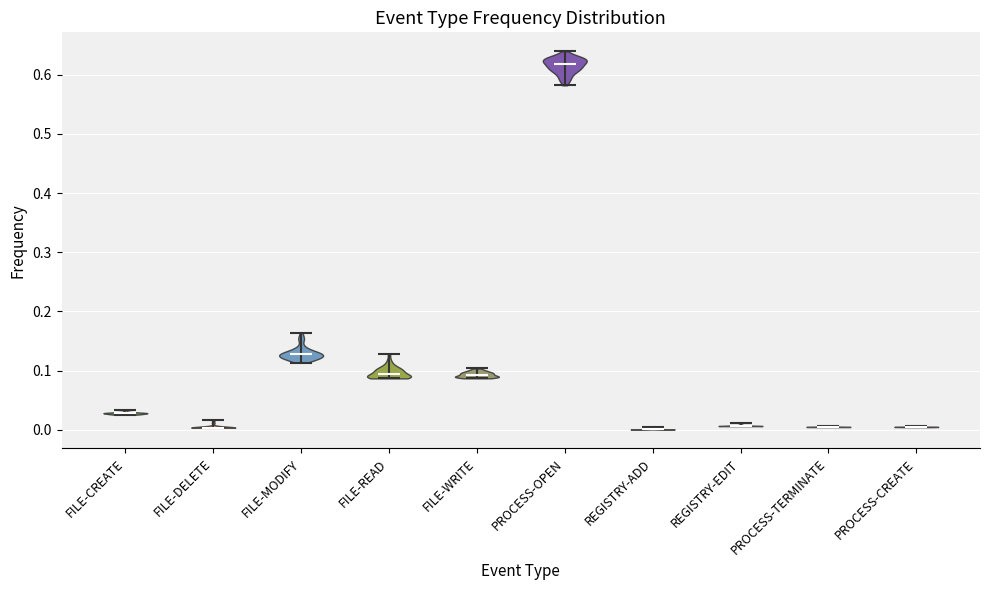

What is the highest point the violin for FILE-DELETE reaches on the y-axis? The values are not printed on the chart, so give them approximately, as read against the axis.

0.02